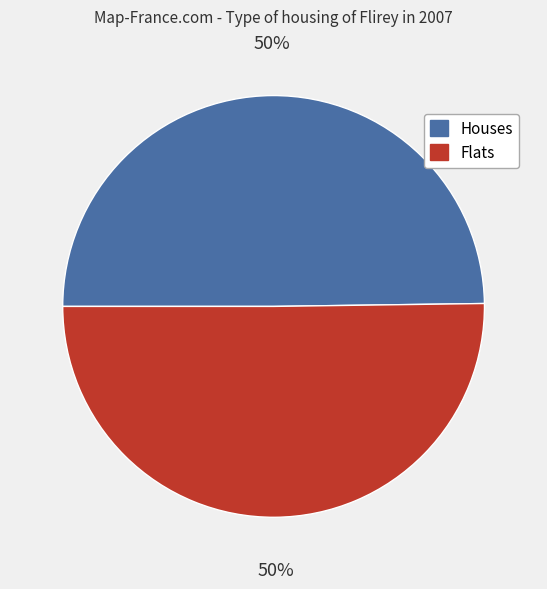

To the nearest percent, what is the average slice percentage?

50%